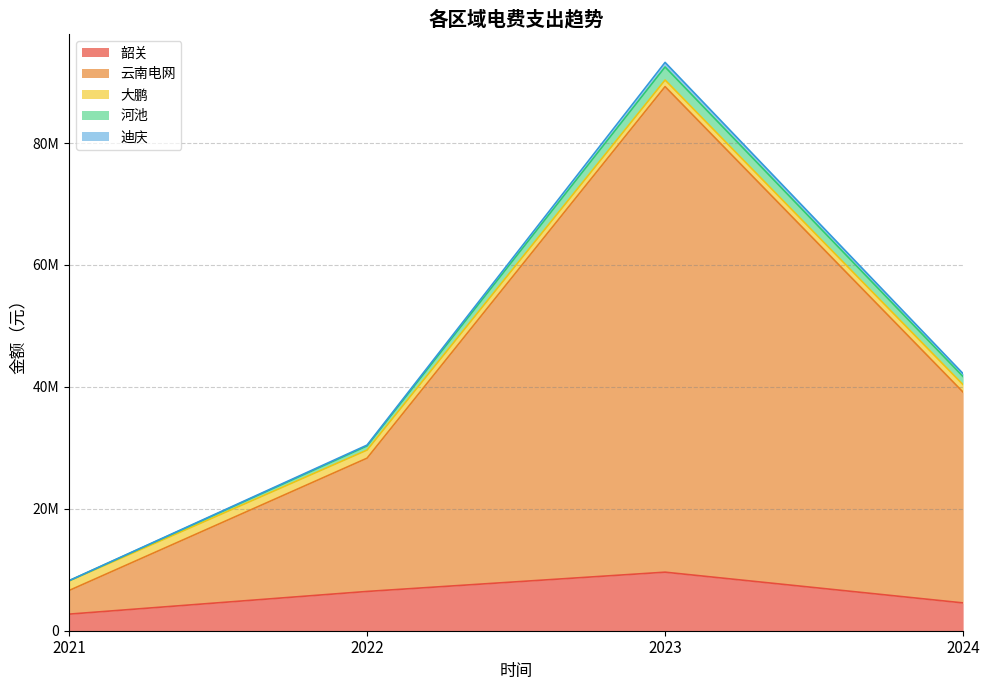

Reading left to right, extract all data points from this chart.

韶关: 2021=2720021	2022=6443268	2023=9604430	2024=4562186
云南电网: 2021=3874961	2022=21865262	2023=79661022	2024=34571974
大鹏: 2021=1564329	2022=1328378	2023=1079805	2024=1219724
河池: 2021=33367	2022=672229	2023=2141216	2024=1327446
迪庆: 2021=19458	2022=143195	2023=750006	2024=490718